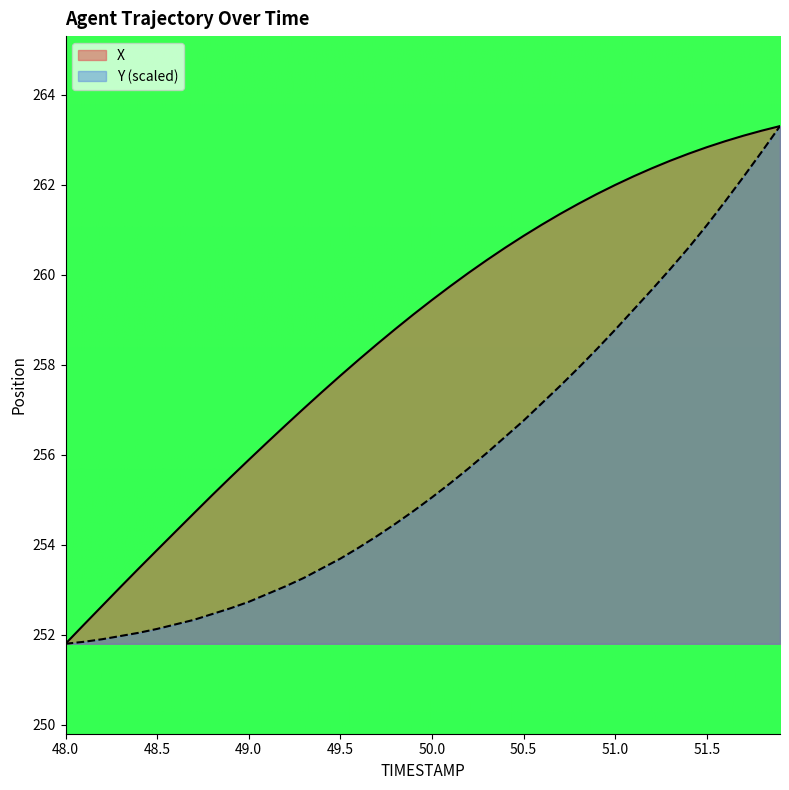

True or false: X and Y intersect in this chart.

False